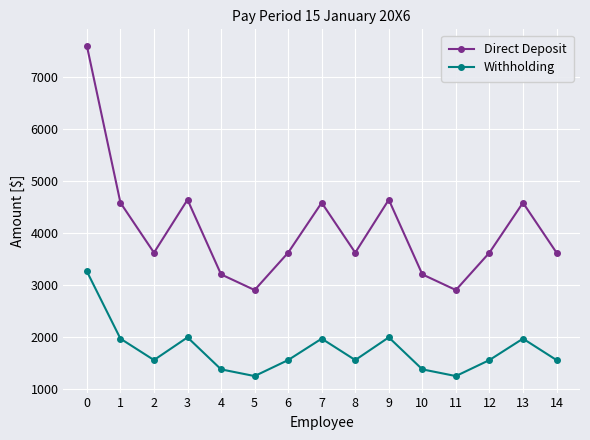

True or false: Withholding and Direct Deposit cross at least once.

False